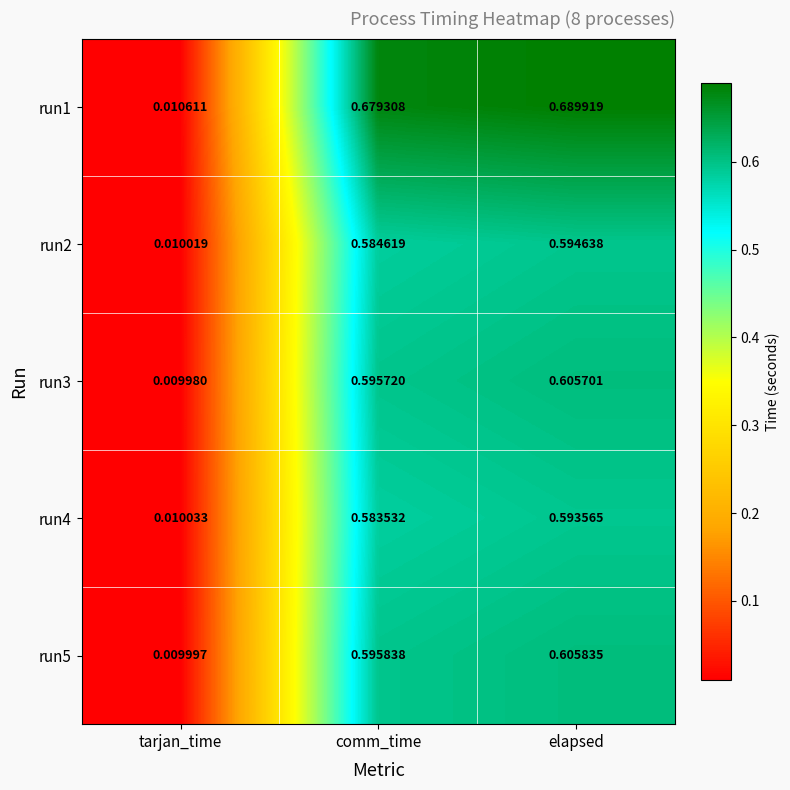

List the labels in order of run2 value, largest first.

elapsed, comm_time, tarjan_time